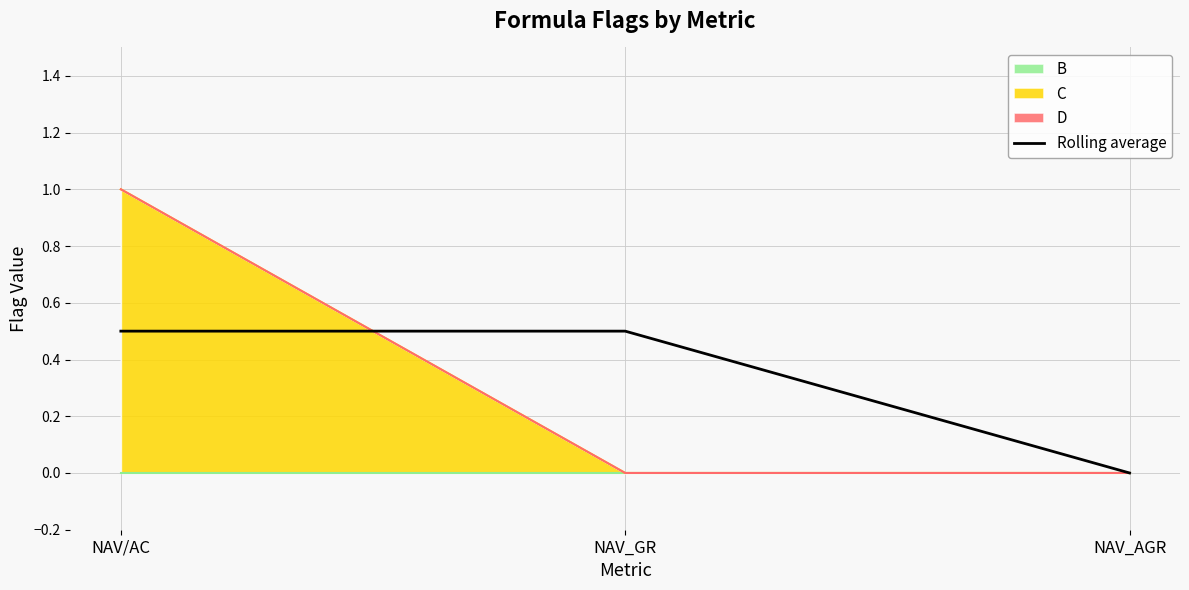

Which category has the lowest value across all series?

NAV_AGR